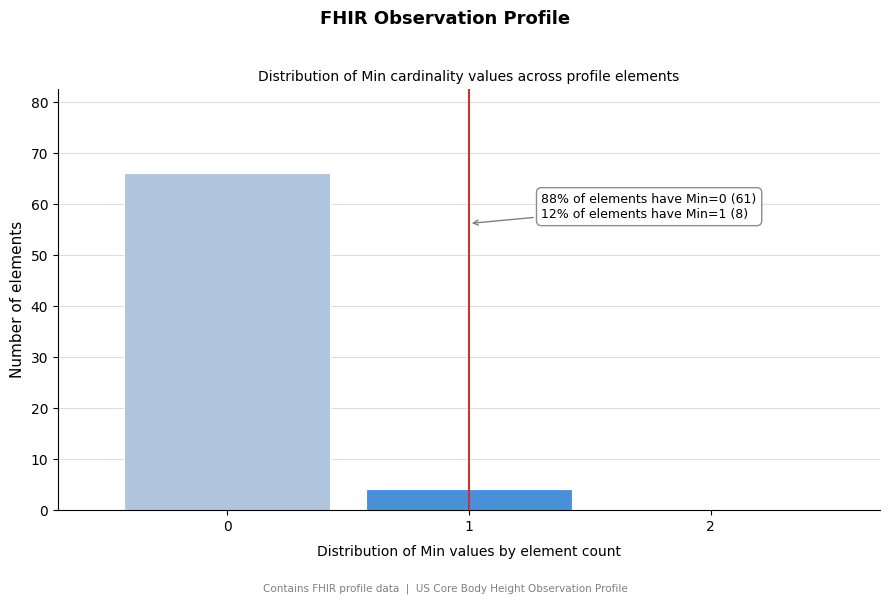

Reading left to right, what are all the values shown in this chart?

0=66	1=4	2=0